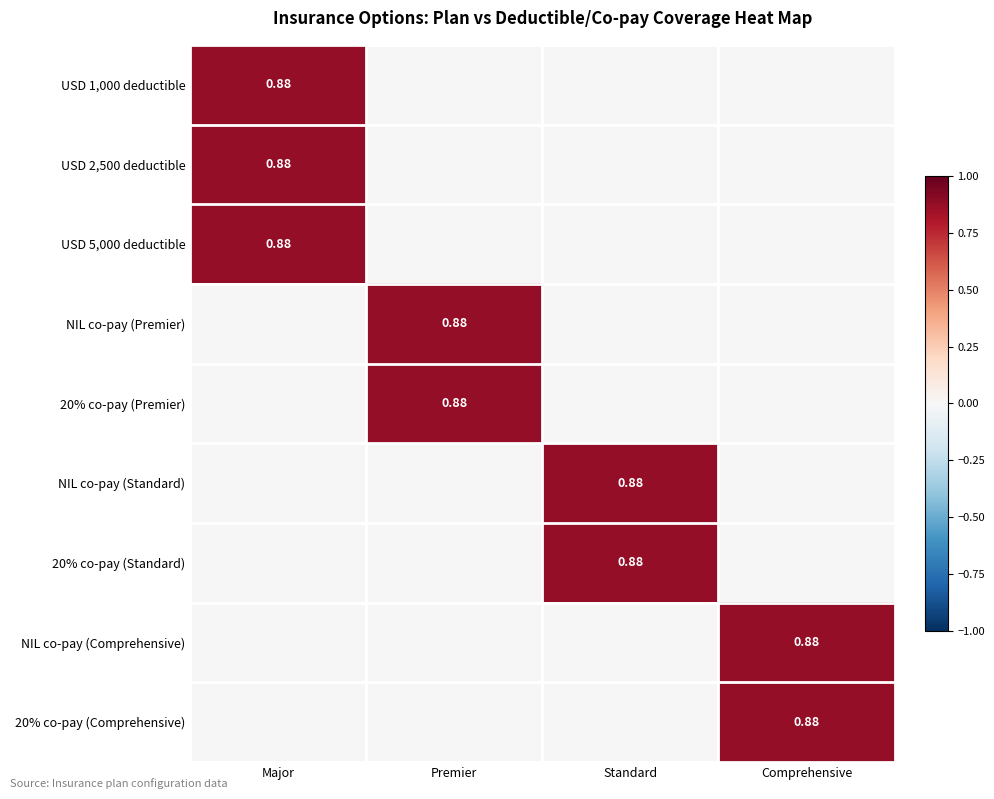

How many values in USD 5,000 deductible are above zero?

1